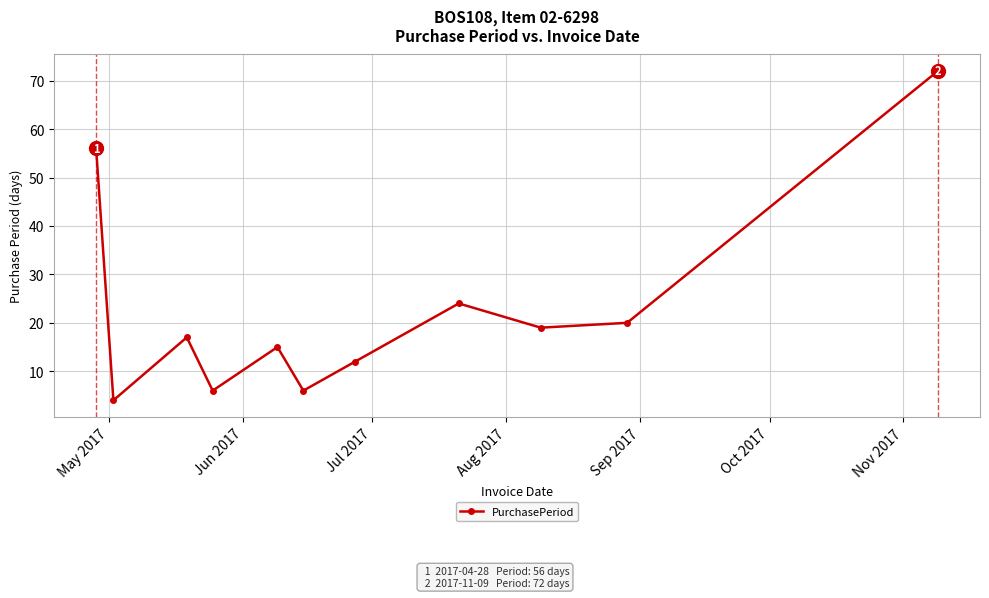

What is the minimum value shown in the chart?

4